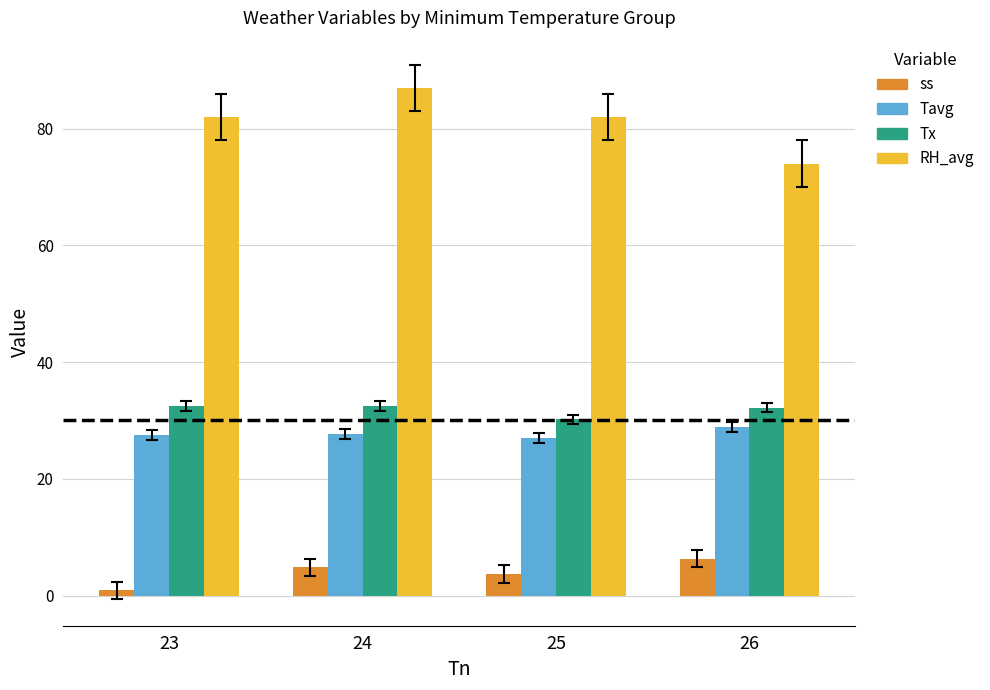

What is the sum of the Tavg values at 24 and 26?

56.6